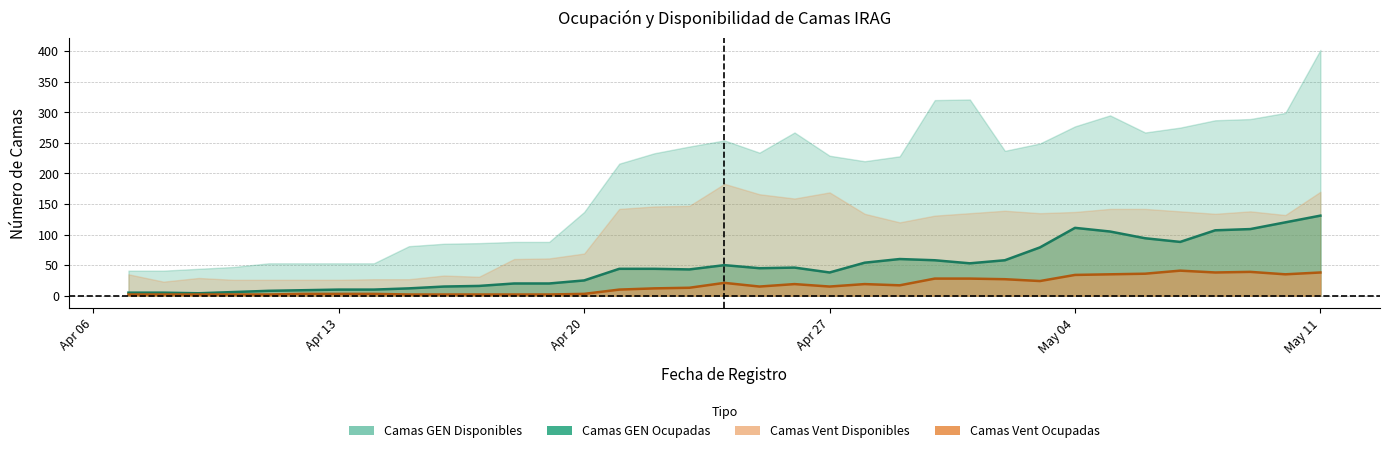

In Camas GEN Ocupadas, how many points are higher than both neighbors (excluding endpoints)?

4